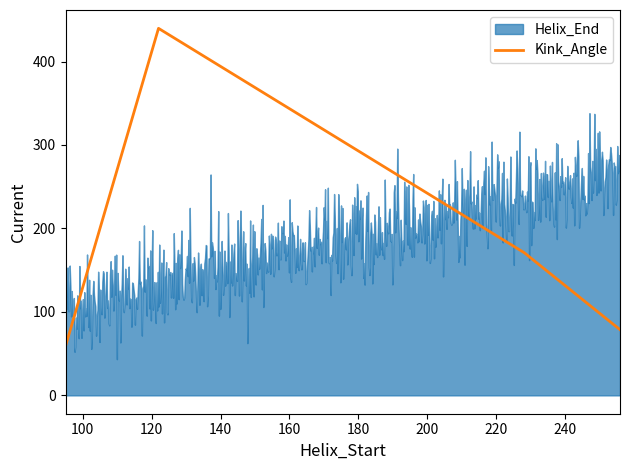

What is the highest value of the Kink_Angle series?

439.7